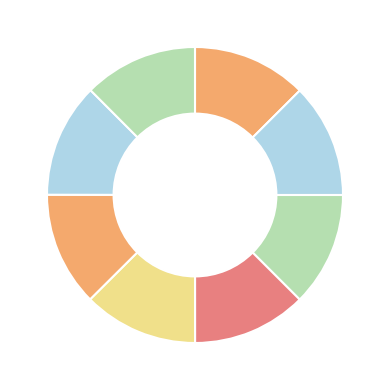

How many slices are in this pie chart?

8